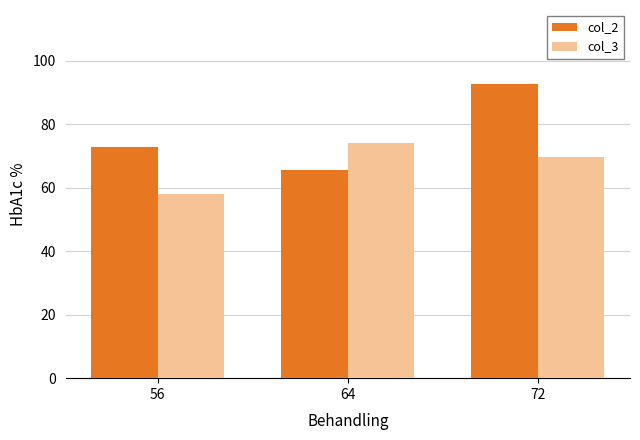

The value of col_3 at 64 is 102.8. True or false?

False